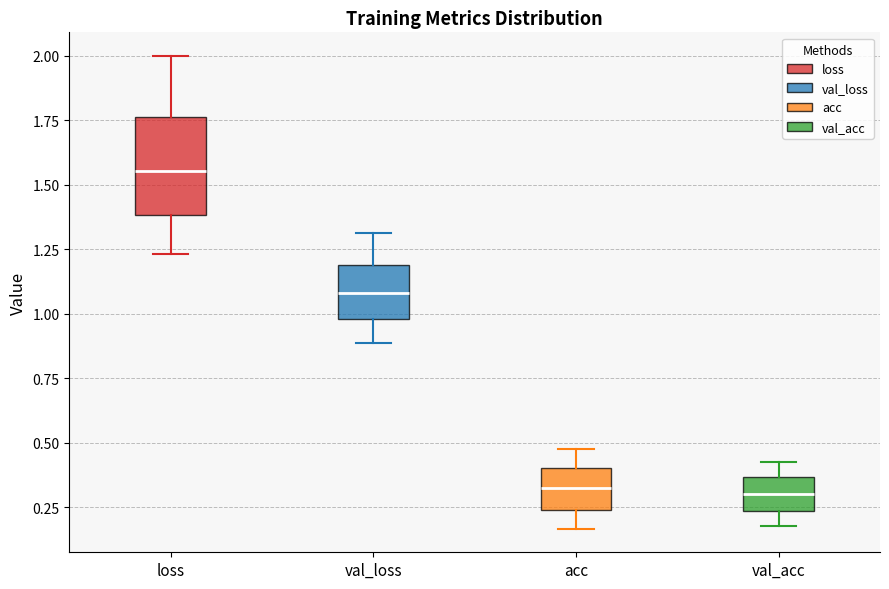

Comparing the boxes themselves (not the whiskers), which one is the tallest?

loss